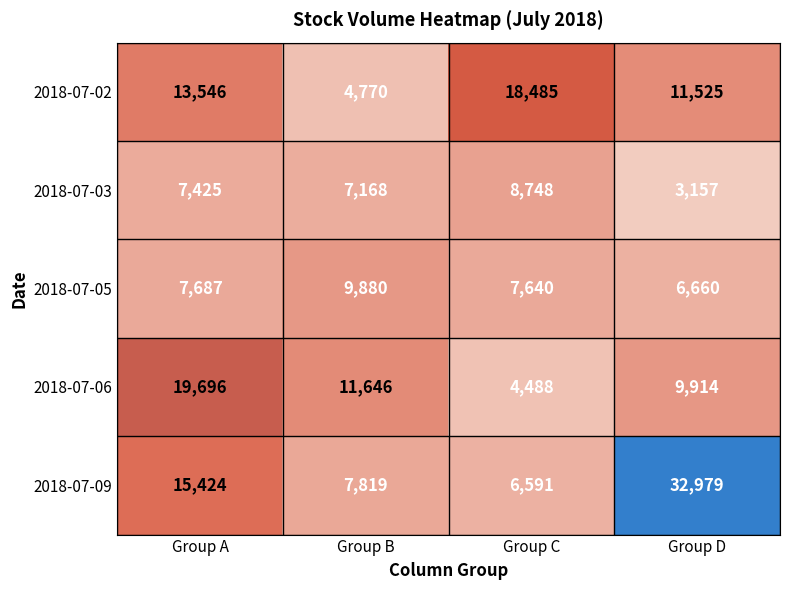

How many series are shown in this chart?

5